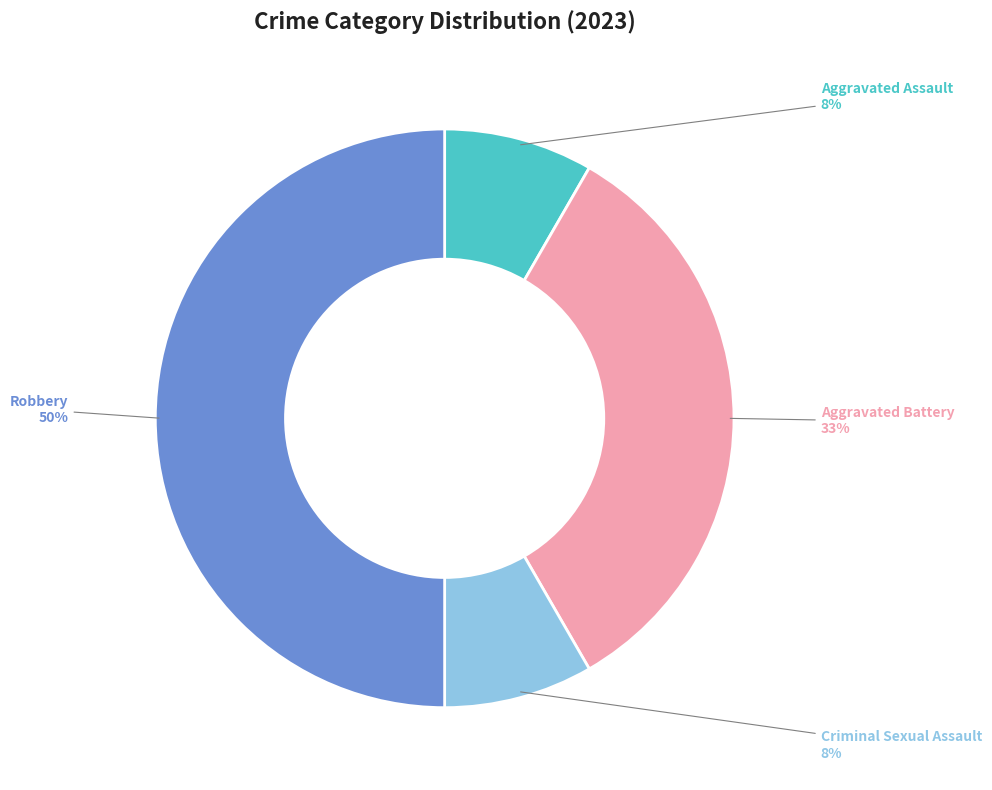

Does Aggravated Assault represent more than half of the total?

No